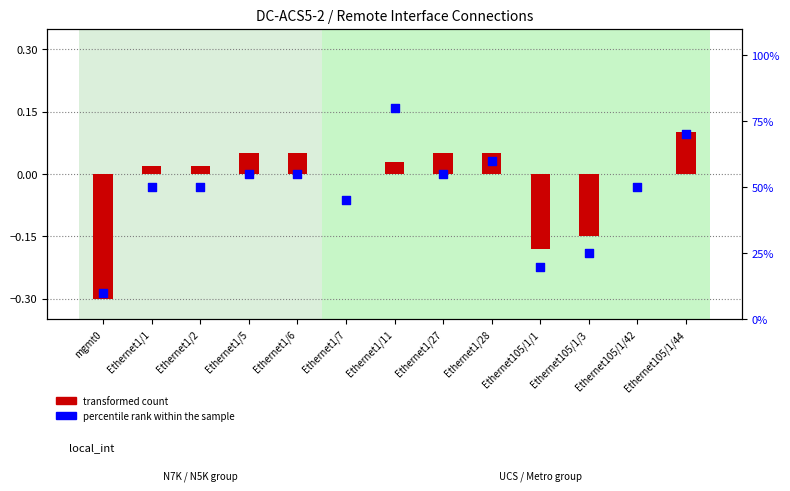

What are all the series names shown in the legend?

transformed count, percentile rank within the sample